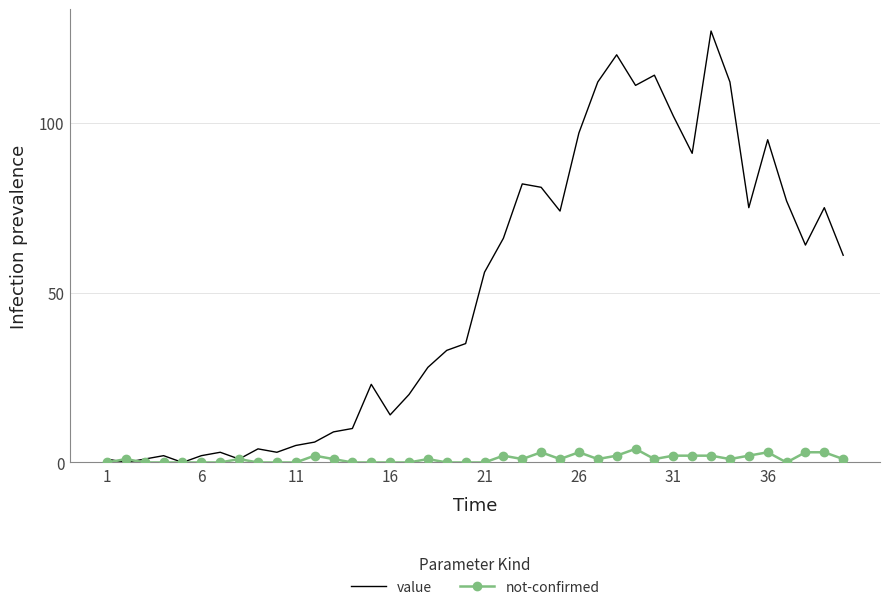

Which series has the largest total across all categories?

value